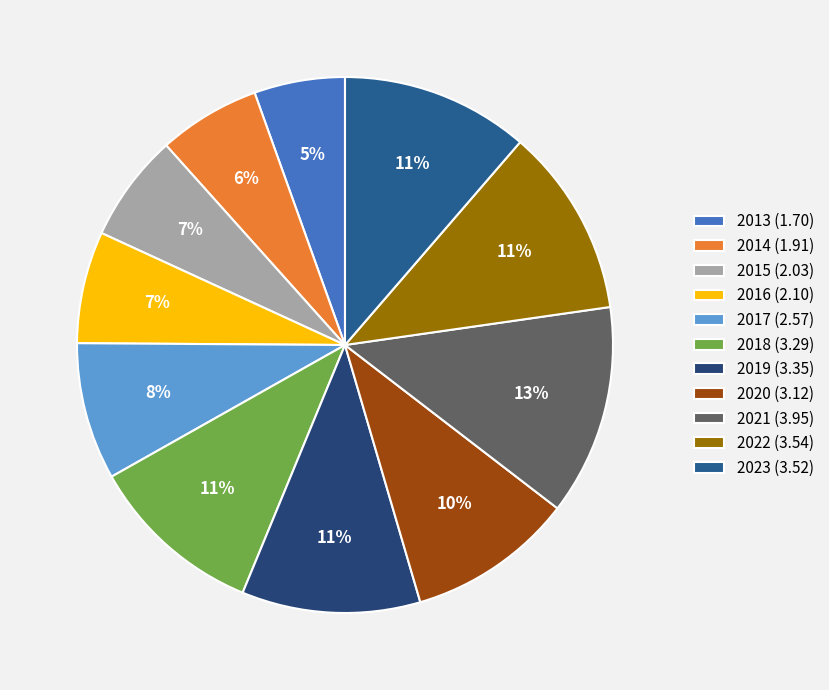

To the nearest percent, what is the average slice percentage?

9%